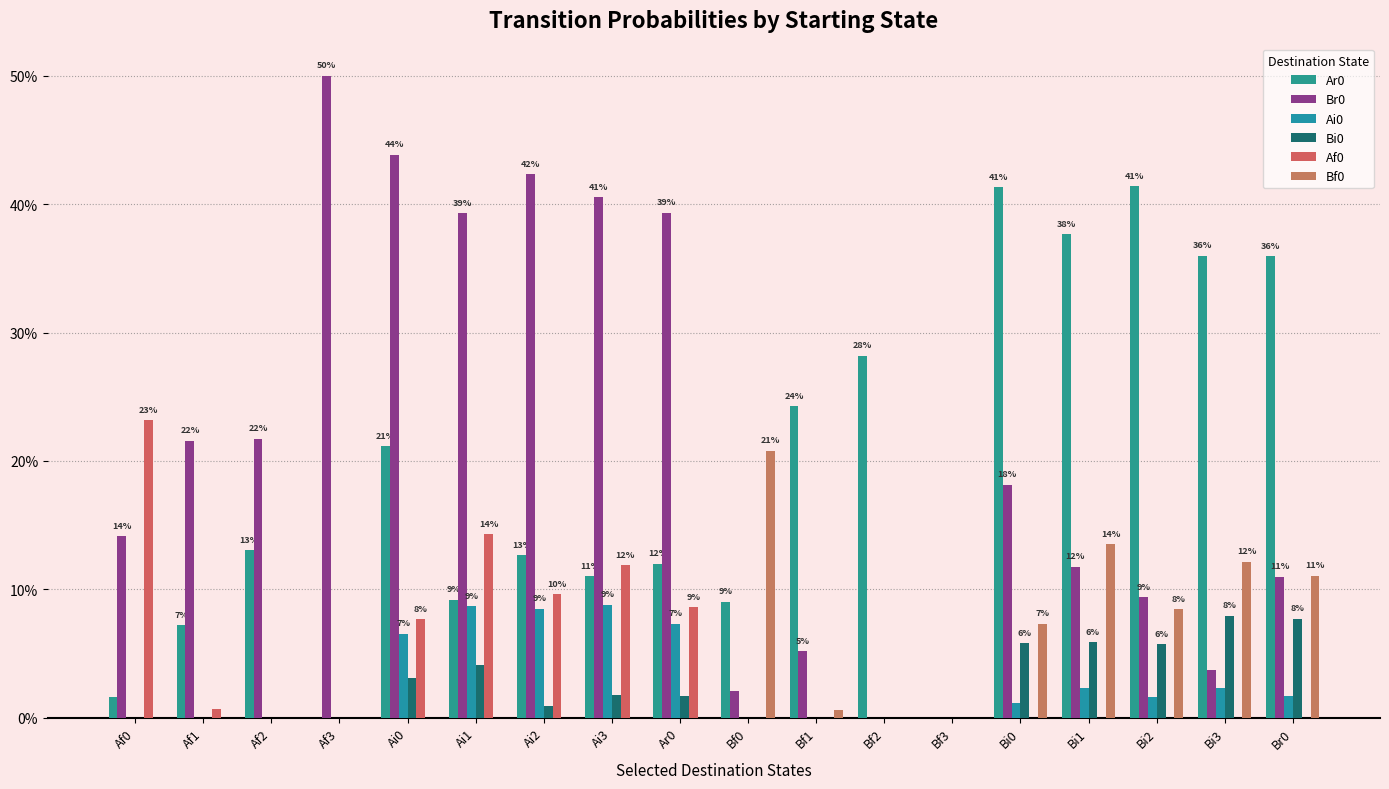

Is the value of Ai0 at Bi0 greater than the value of Ar0 at Bi3?

No